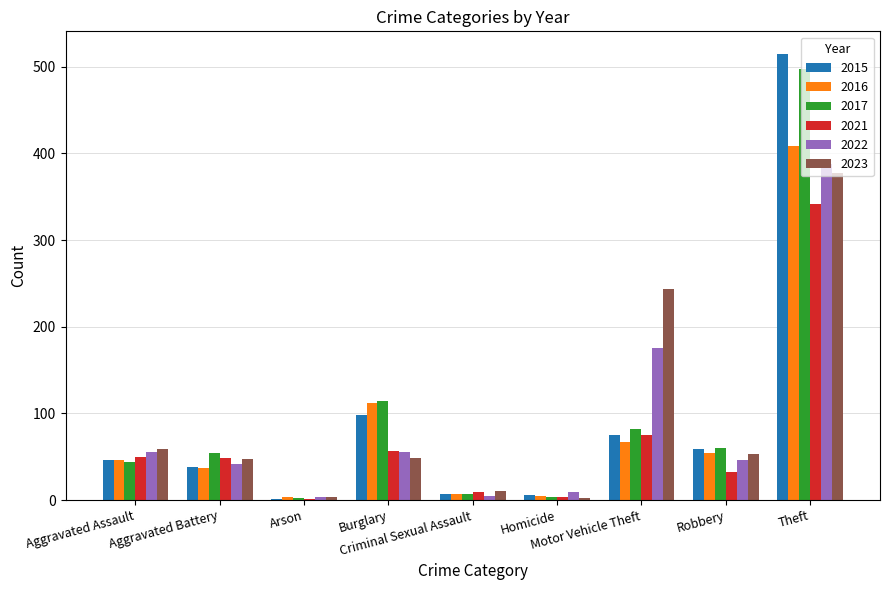

At which category does the chart reach its peak across all series?

Theft